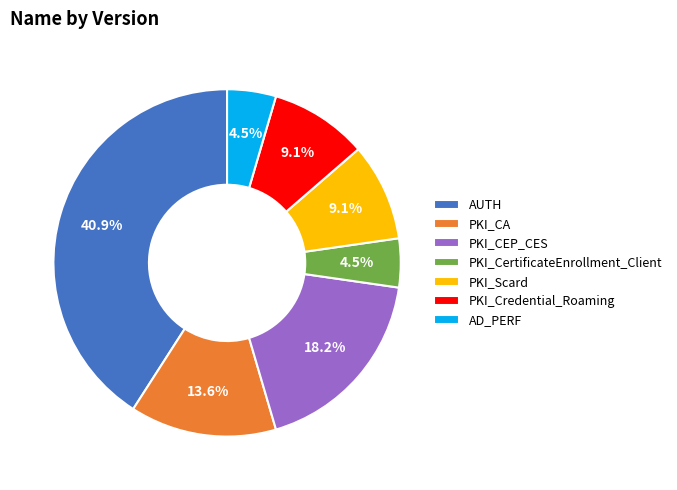

Between PKI_Credential_Roaming and PKI_CA, which is larger?

PKI_CA